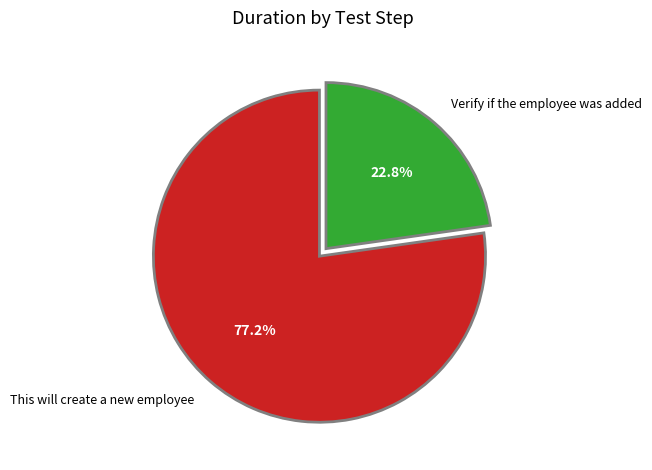

How much of the chart is everything except This will create a new employee?

22.8%